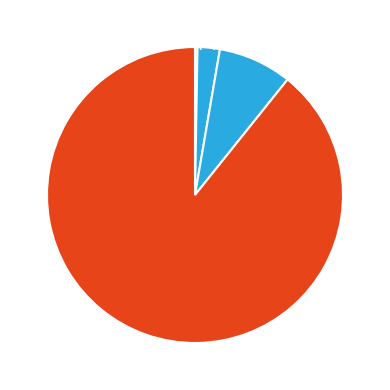

Is there a majority slice in this chart?

Yes